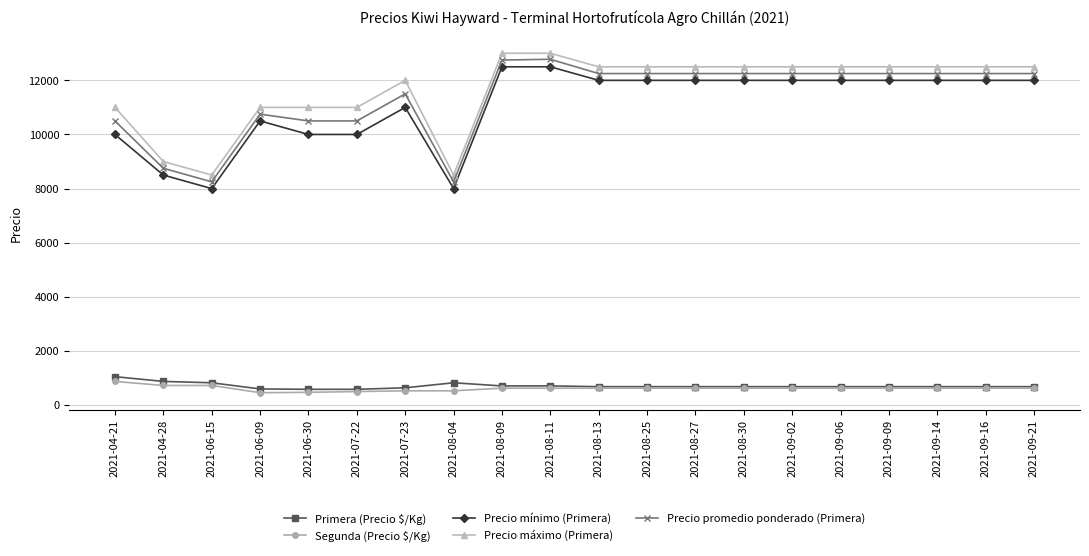

Count the number of data series in this chart.

5